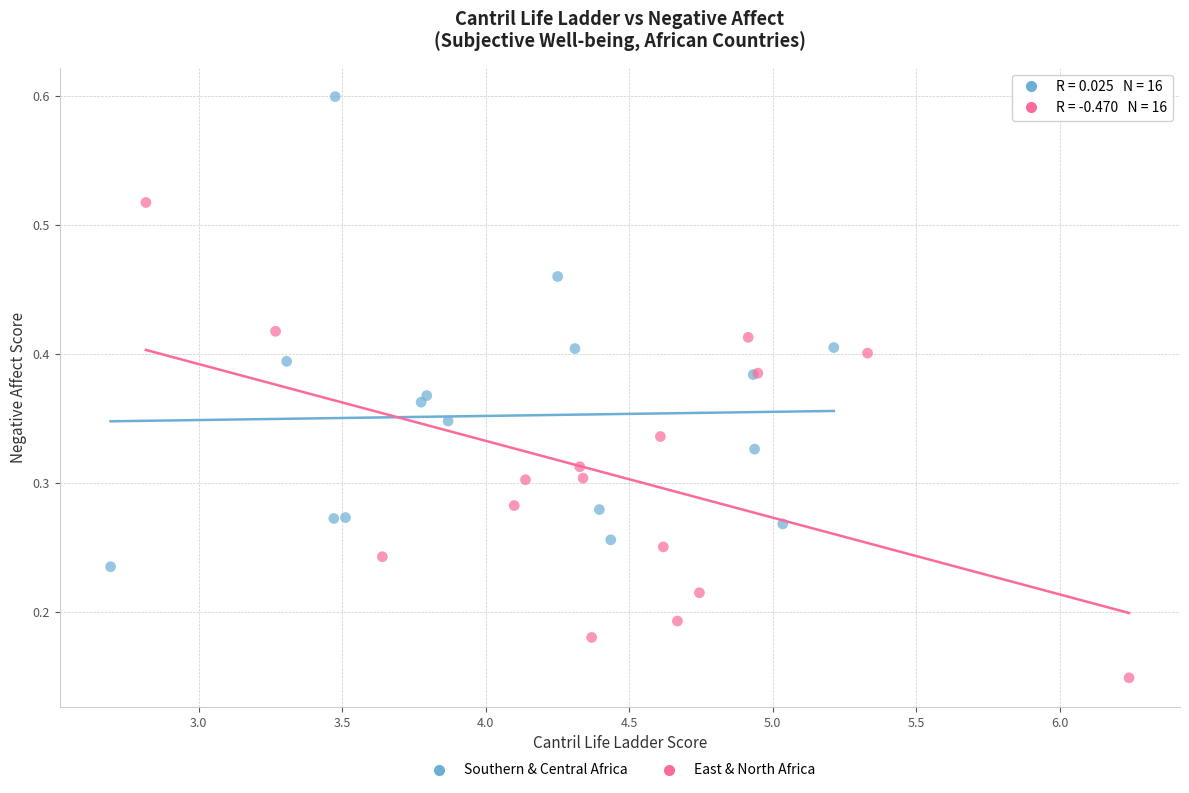

Which series reaches the minimum Y coordinate?

East & North Africa